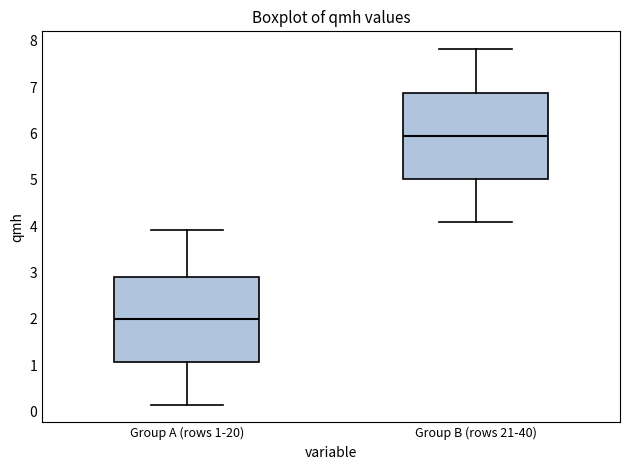

Which box's median line is the lowest?

Group A (rows 1-20)